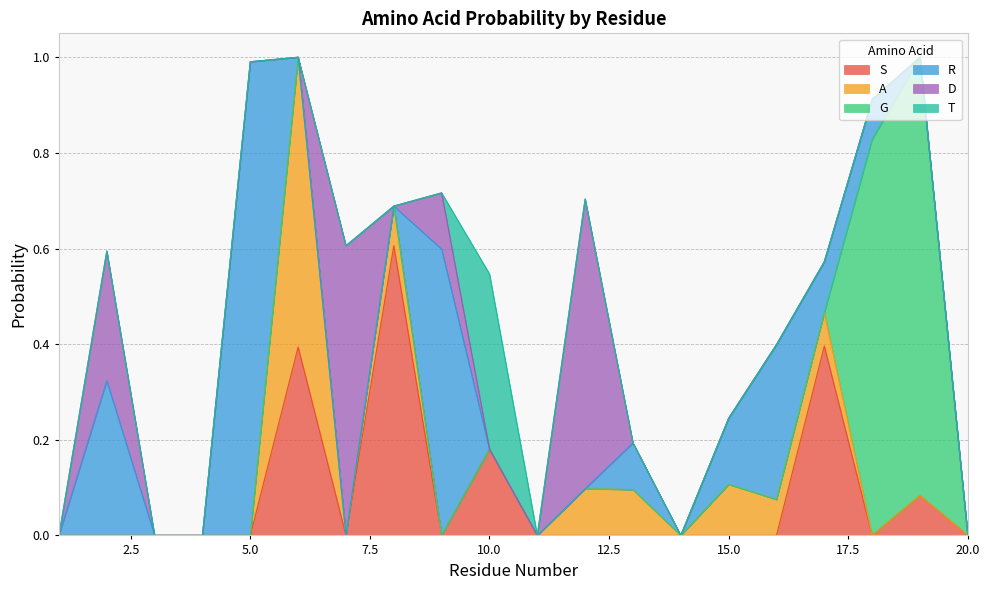

What is the difference between the maximum and minimum values in the D series?

0.6